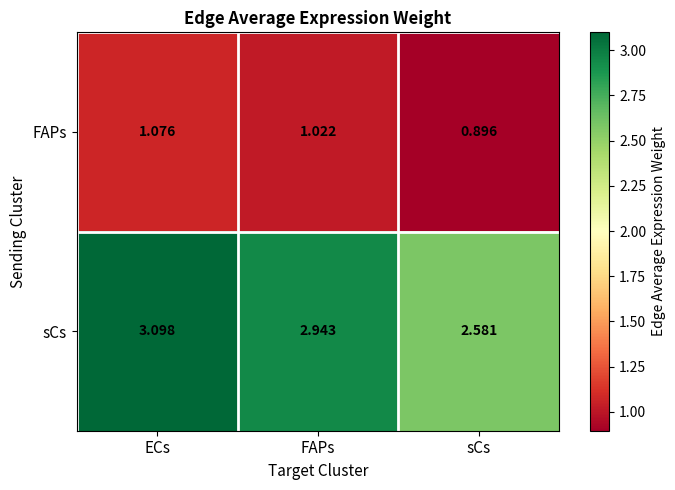

What is the spread (max minus min) of values at FAPs?

1.9